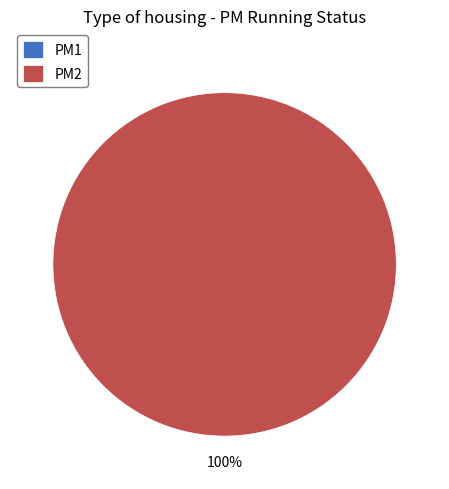

What is the smallest slice in the pie chart?

PM1